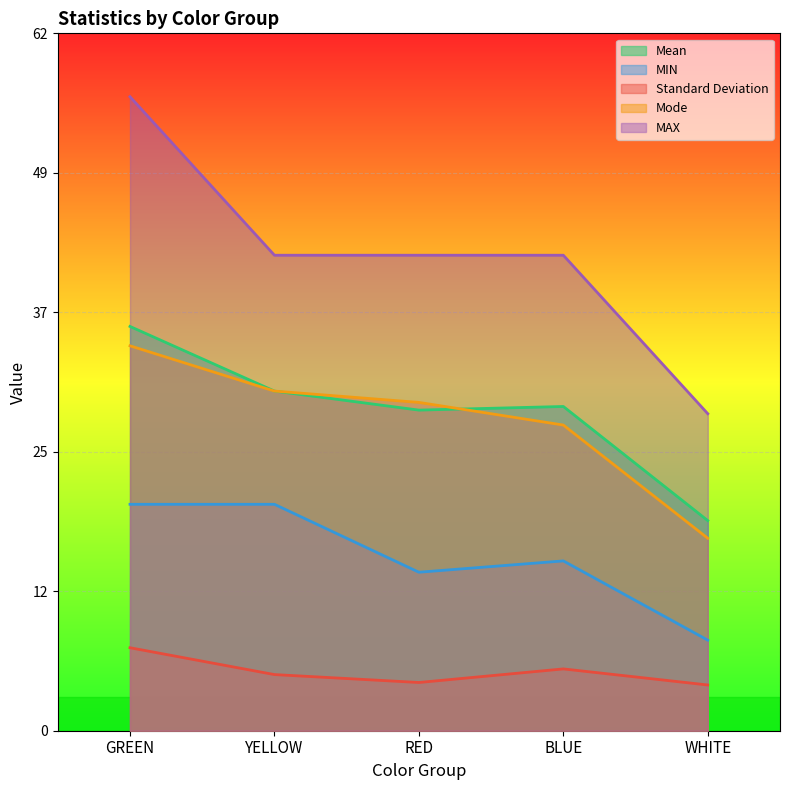

Rank the series by their maximum value, from lowest to highest.

Standard Deviation, MIN, Mode, Mean, MAX